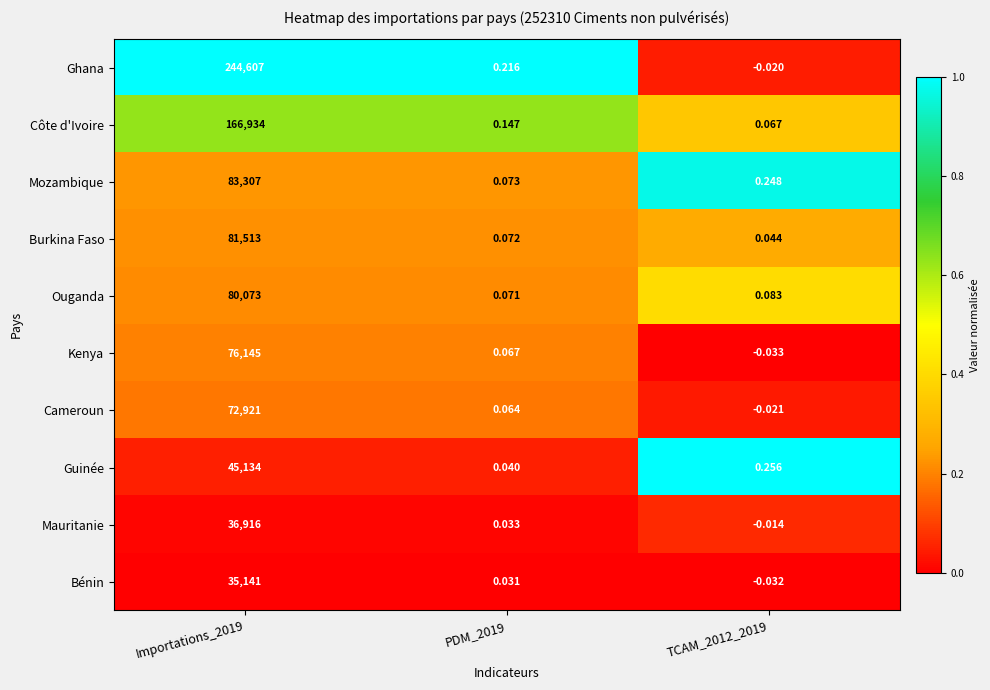

Rank the series by their maximum value, from lowest to highest.

Bénin, Mauritanie, Guinée, Cameroun, Kenya, Ouganda, Burkina Faso, Mozambique, Côte d'Ivoire, Ghana